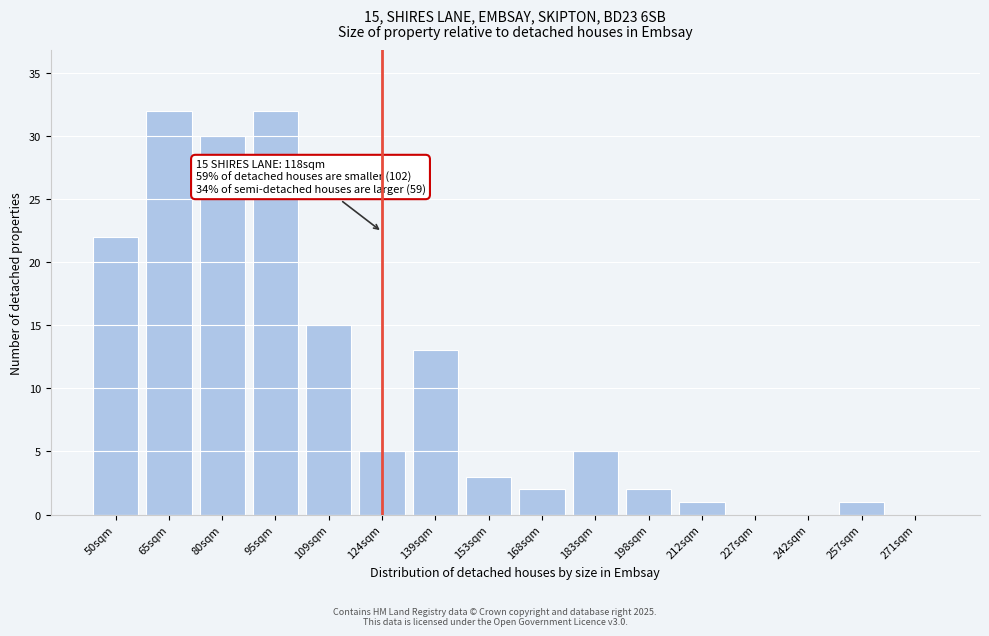

Reading left to right, extract all data points from this chart.

50sqm=22	65sqm=32	80sqm=30	95sqm=32	109sqm=15	124sqm=5	139sqm=13	153sqm=3	168sqm=2	183sqm=5	198sqm=2	212sqm=1	227sqm=0	242sqm=0	257sqm=1	271sqm=0